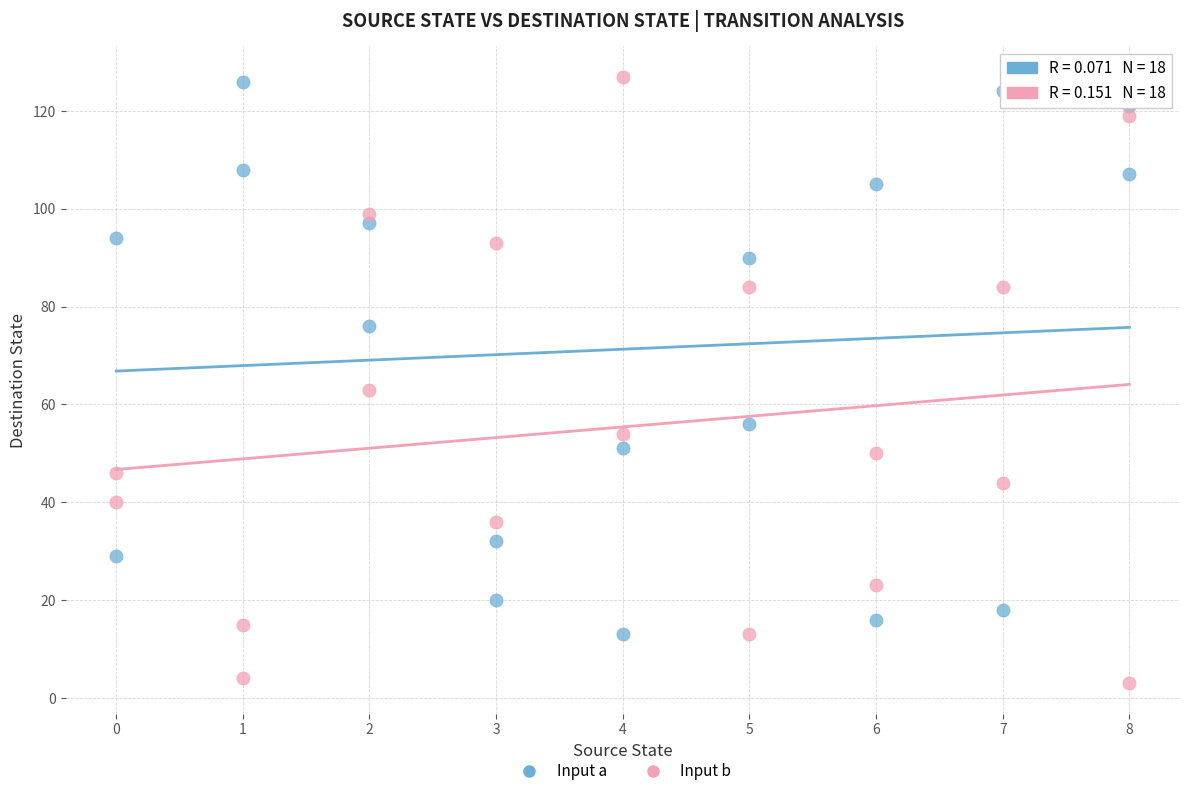

Across all data points, what is the range of X values (max minus min)?

8